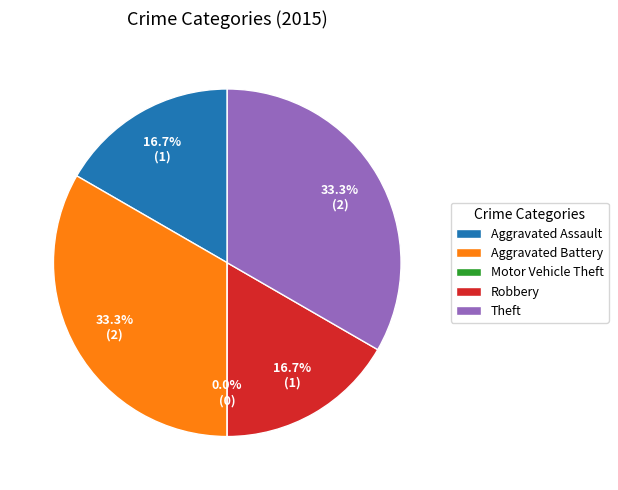

Rank the categories by value from highest to lowest.

Aggravated Battery, Theft, Aggravated Assault, Robbery, Motor Vehicle Theft